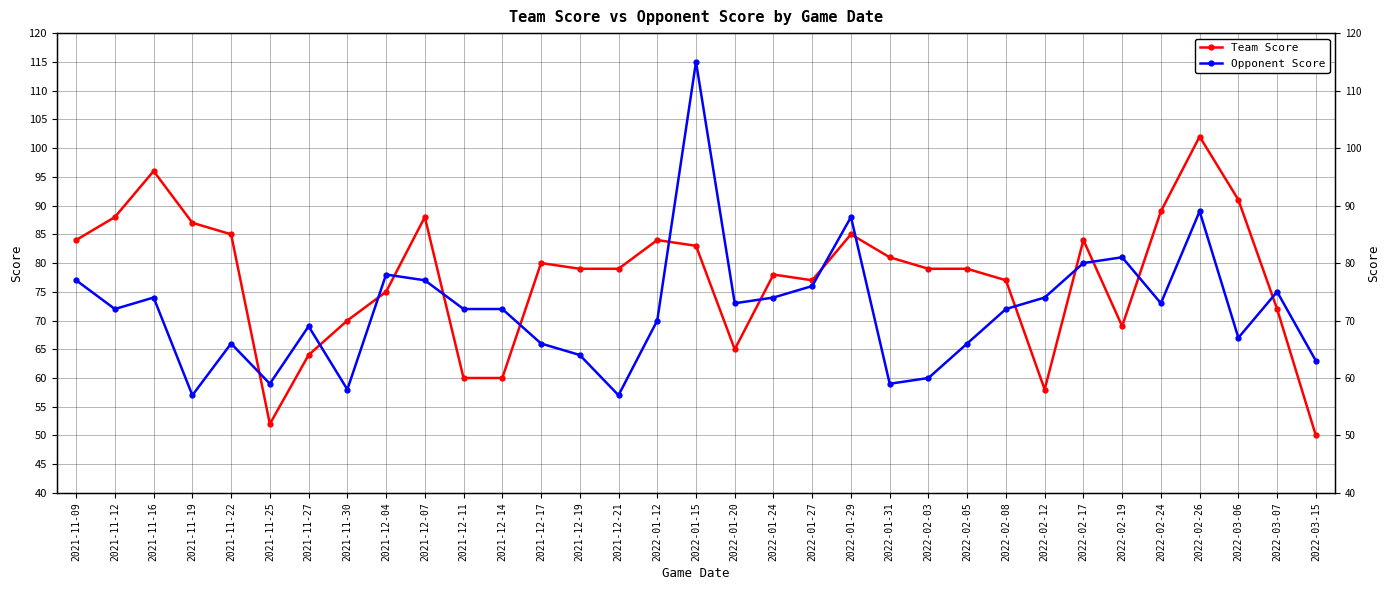

Rank the series by their maximum value, from highest to lowest.

Opponent Score, Team Score